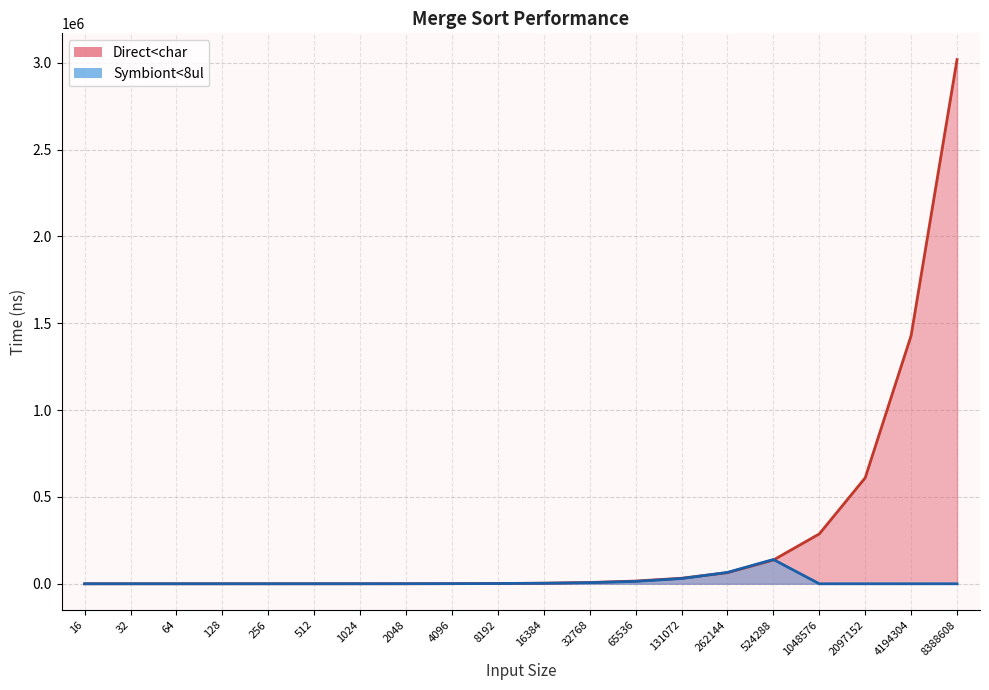

Does the chart have visible grid lines?

Yes